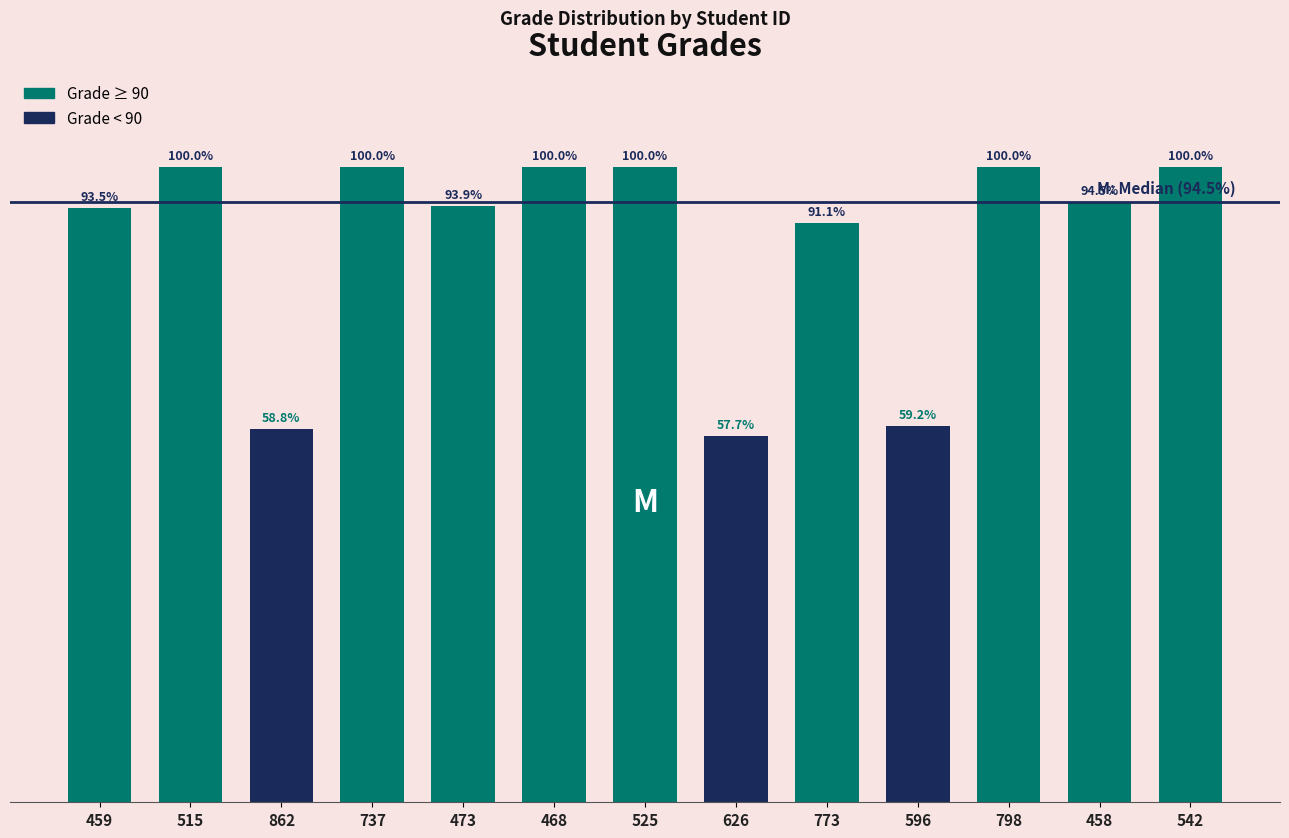

What is the smallest value displayed?

57.7